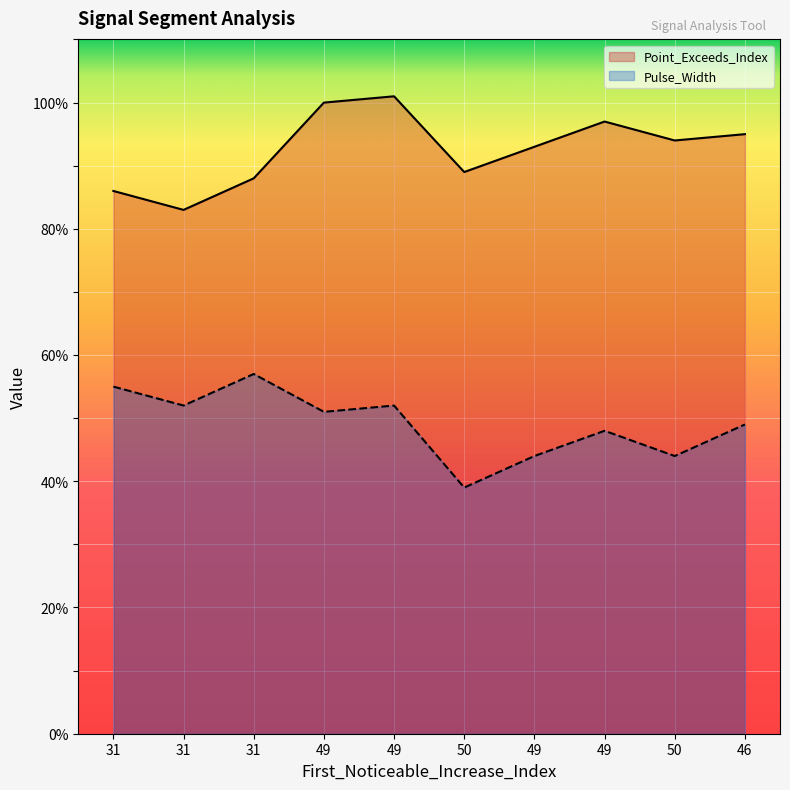

Reading right to left, extract all data points from this chart.

Point_Exceeds_Index: 46=95	50=94	49=97	49=93	50=89	49=101	49=100	31=88	31=83	31=86
Pulse_Width: 46=49	50=44	49=48	49=44	50=39	49=52	49=51	31=57	31=52	31=55